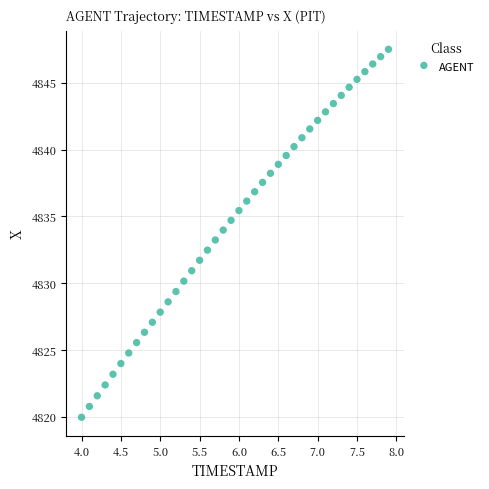

What is the range of X values (max minus min)?

3.9